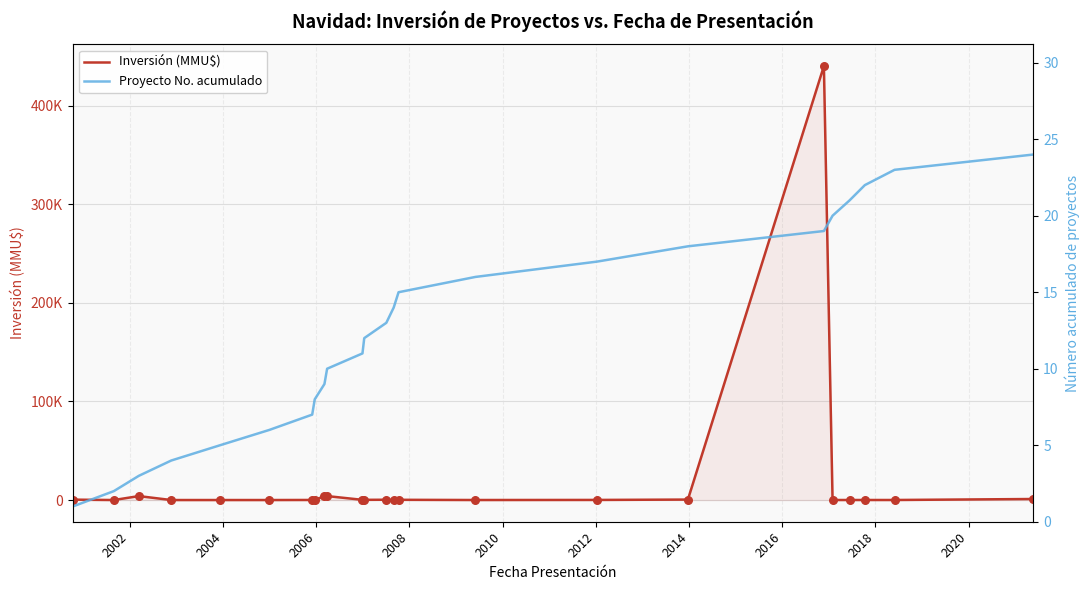

Is the value of Proyecto No. acumulado at 17 greater than the value of Inversión (MMU$) at 20?

No